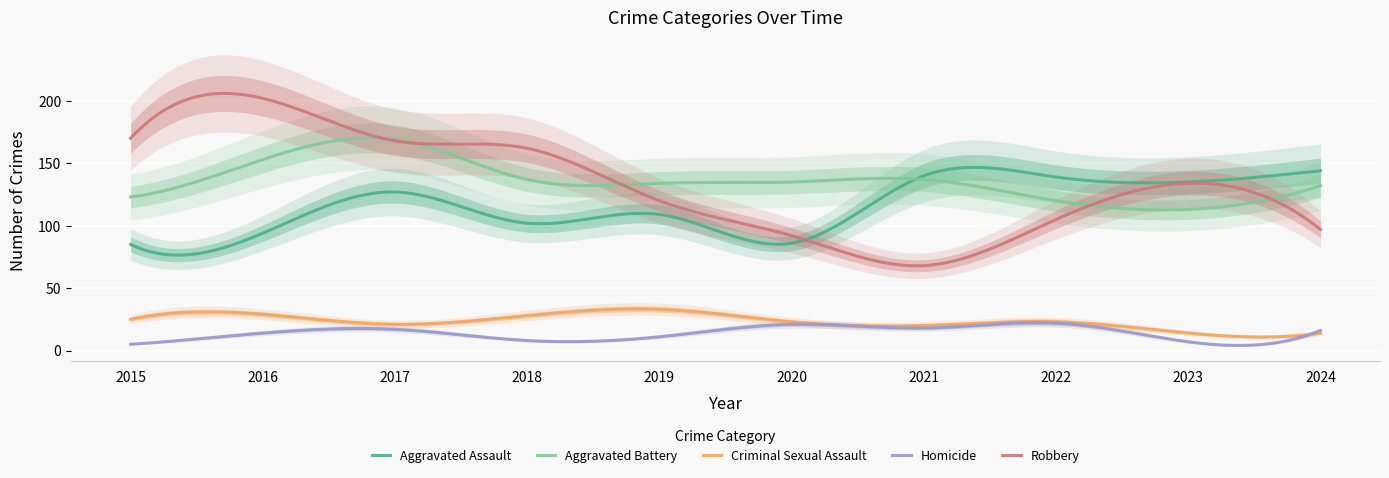

Reading left to right, list all the values displayed in this chart.

Aggravated Assault: 85	94	127	102	109	86	140	139	135	144
Aggravated Battery: 123	153	169	137	134	135	137	120	113	132
Criminal Sexual Assault: 25	29	21	28	33	23	20	23	14	14
Homicide: 5	14	17	8	11	21	18	22	7	16
Robbery: 170	202	168	162	120	92	68	105	134	97